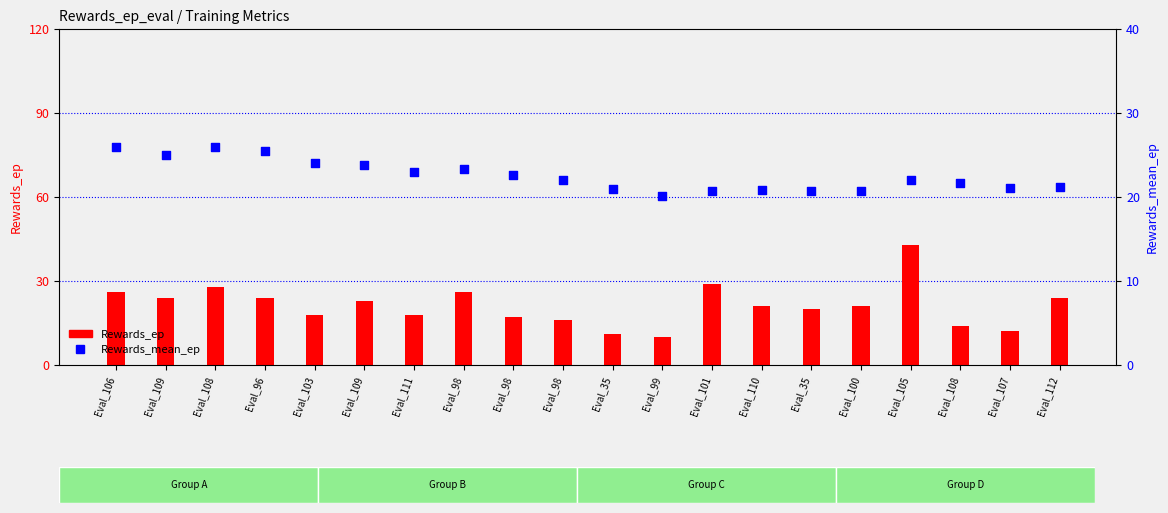

Which series has the largest Y range (max minus min)?

Rewards_ep